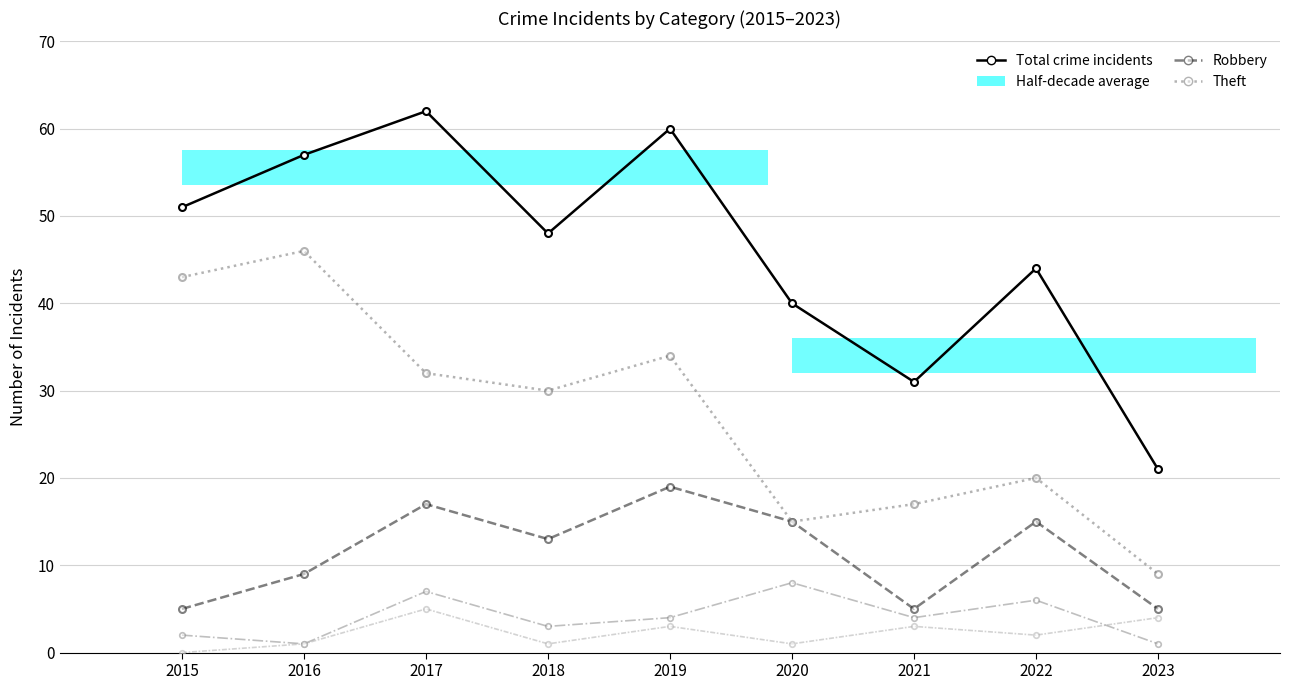

Which series changed the most between 2016 and 2021?

Theft